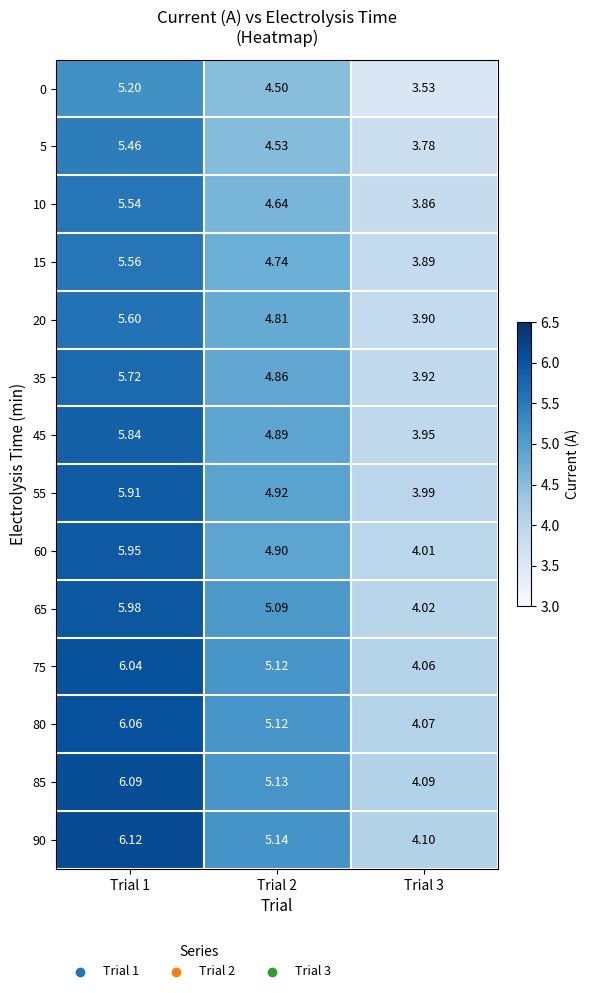

What is the spread (max minus min) of values at Trial 1?

0.9